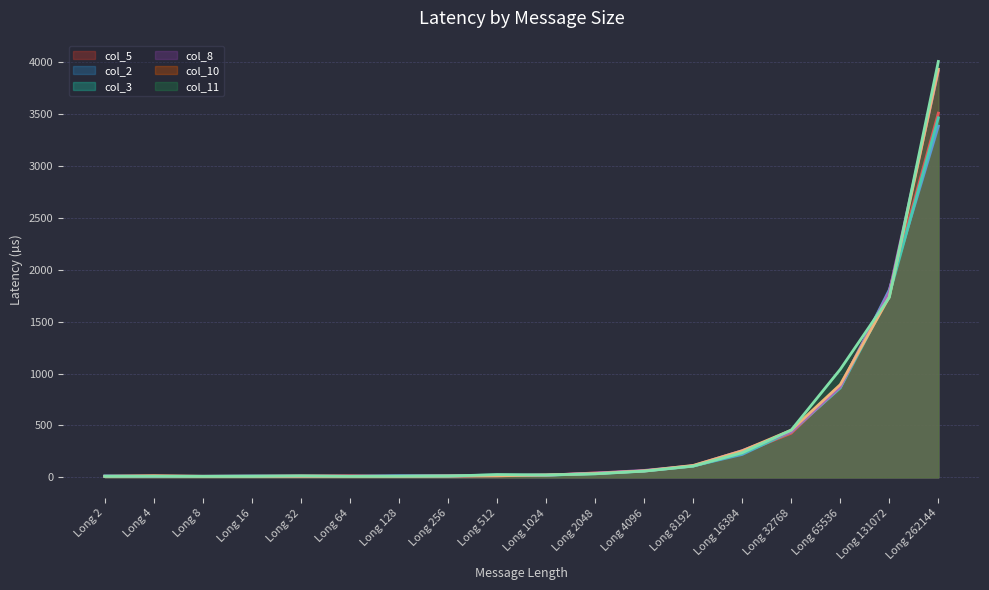

Reading left to right, what are all the values shown in this chart?

col_5: Long 2=12	Long 4=11	Long 8=10	Long 16=12	Long 32=15	Long 64=16	Long 128=10	Long 256=13	Long 512=15	Long 1024=20	Long 2048=43	Long 4096=60	Long 8192=110	Long 16384=235	Long 32768=426	Long 65536=877	Long 131072=1793	Long 262144=3510
col_2: Long 2=14	Long 4=11	Long 8=10	Long 16=13	Long 32=11	Long 64=10	Long 128=17	Long 256=16	Long 512=16	Long 1024=21	Long 2048=38	Long 4096=61	Long 8192=110	Long 16384=221	Long 32768=443	Long 65536=867	Long 131072=1808	Long 262144=3385
col_3: Long 2=11	Long 4=10	Long 8=10	Long 16=12	Long 32=10	Long 64=10	Long 128=10	Long 256=14	Long 512=23	Long 1024=21	Long 2048=35	Long 4096=61	Long 8192=109	Long 16384=230	Long 32768=440	Long 65536=862	Long 131072=1758	Long 262144=3465
col_8: Long 2=10	Long 4=10	Long 8=10	Long 16=10	Long 32=10	Long 64=11	Long 128=10	Long 256=12	Long 512=20	Long 1024=22	Long 2048=41	Long 4096=67	Long 8192=112	Long 16384=258	Long 32768=439	Long 65536=871	Long 131072=1788	Long 262144=3916
col_10: Long 2=10	Long 4=16	Long 8=10	Long 16=10	Long 32=10	Long 64=10	Long 128=10	Long 256=13	Long 512=15	Long 1024=23	Long 2048=37	Long 4096=63	Long 8192=115	Long 16384=256	Long 32768=455	Long 65536=894	Long 131072=1739	Long 262144=3933
col_11: Long 2=10	Long 4=10	Long 8=10	Long 16=10	Long 32=15	Long 64=10	Long 128=11	Long 256=12	Long 512=27	Long 1024=23	Long 2048=34	Long 4096=60	Long 8192=108	Long 16384=238	Long 32768=456	Long 65536=1041	Long 131072=1734	Long 262144=4008